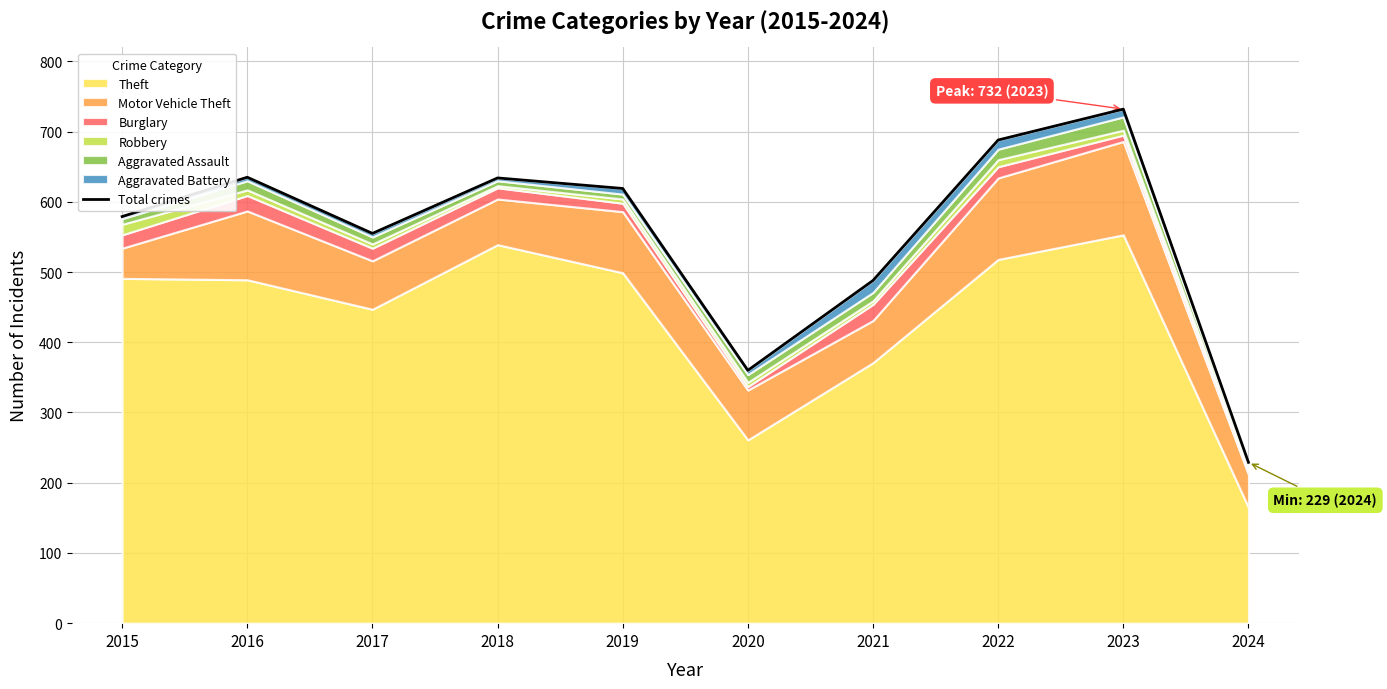

What is the change in value from 2016 to 2020?

-275